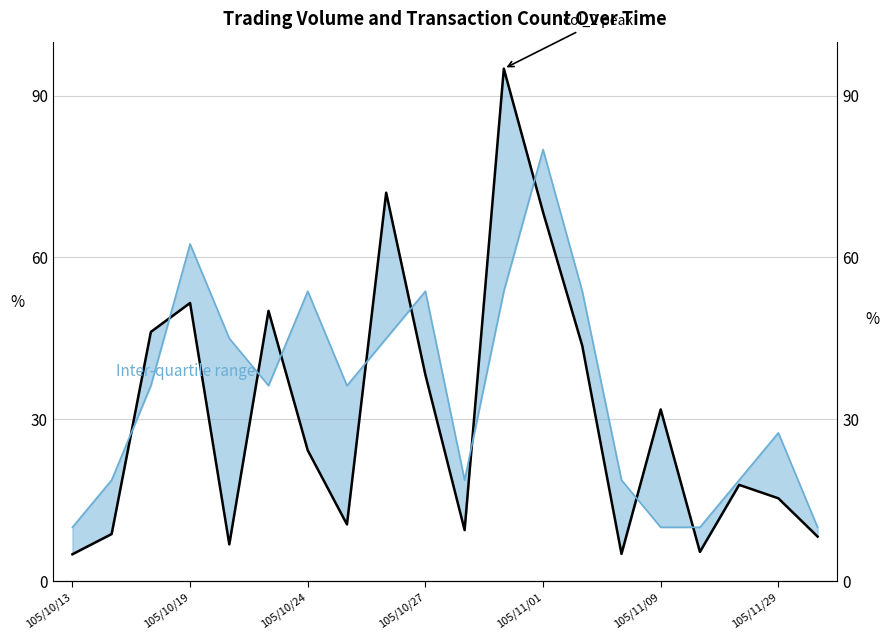

True or false: col_2 (scaled) and col_8 (scaled) cross at least once.

True